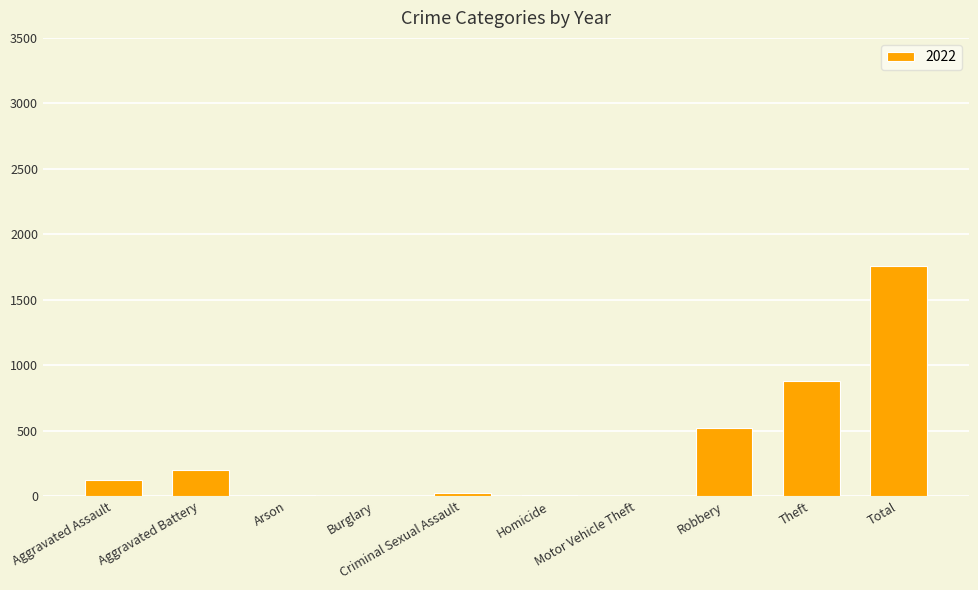

What is the sum of all values?

3520